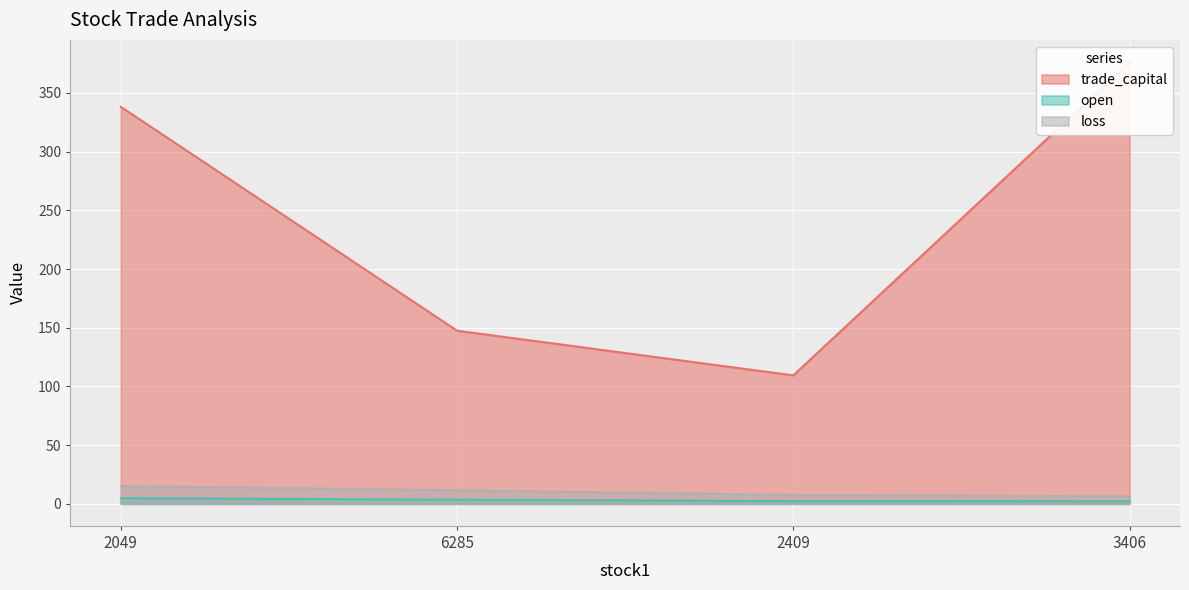

Reading left to right, extract all data points from this chart.

trade_capital: 338.2	147.5	109.4	376.4
open: 4.8	3.5	2.2	2.1
loss: 15.0	11.5	7.5	6.3